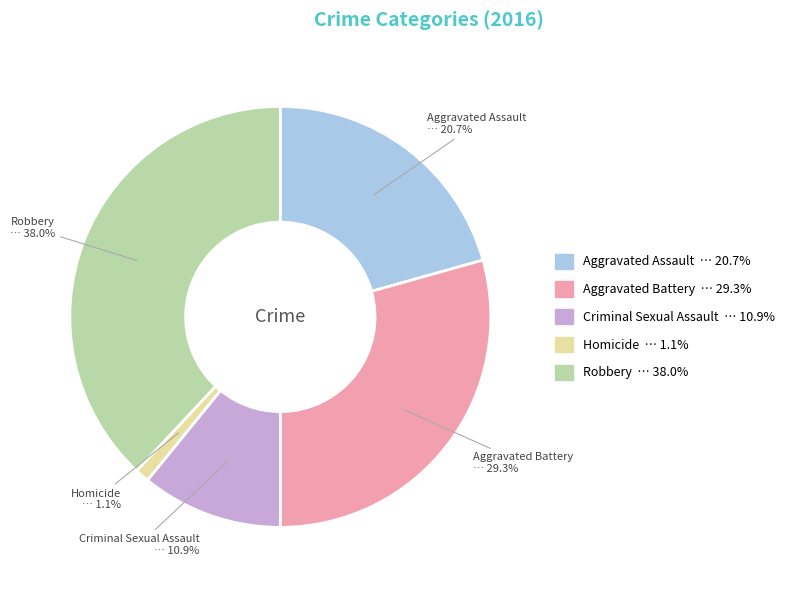

How much of the chart is everything except Aggravated Battery?

70.7%